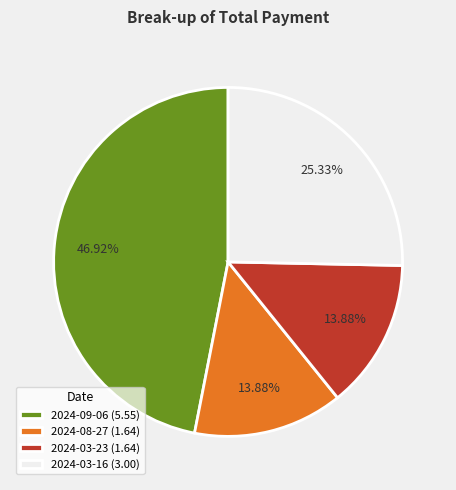

Which has a higher value, 2024-09-06 or 2024-08-27?

2024-09-06